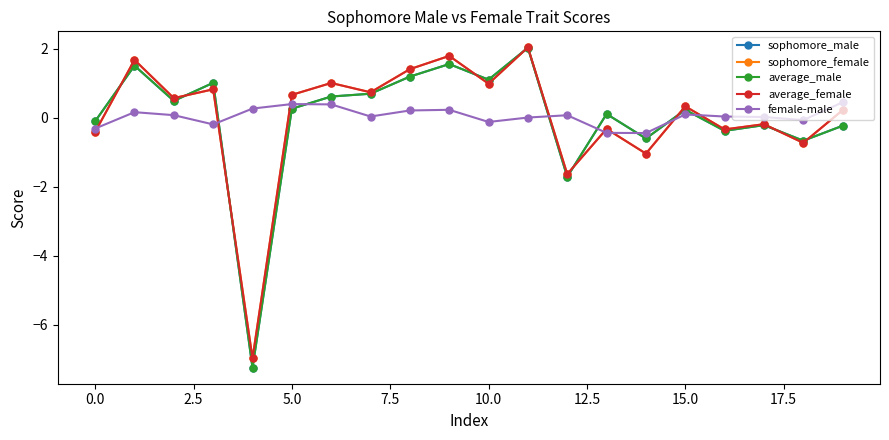

What is the maximum value for sophomore_female?

2.0